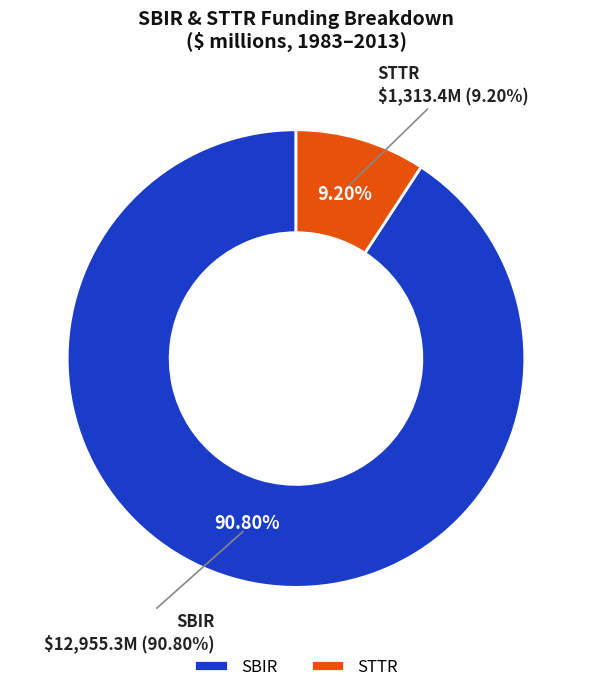

Rank the series by their maximum value, from lowest to highest.

sttr_values, sbir_values